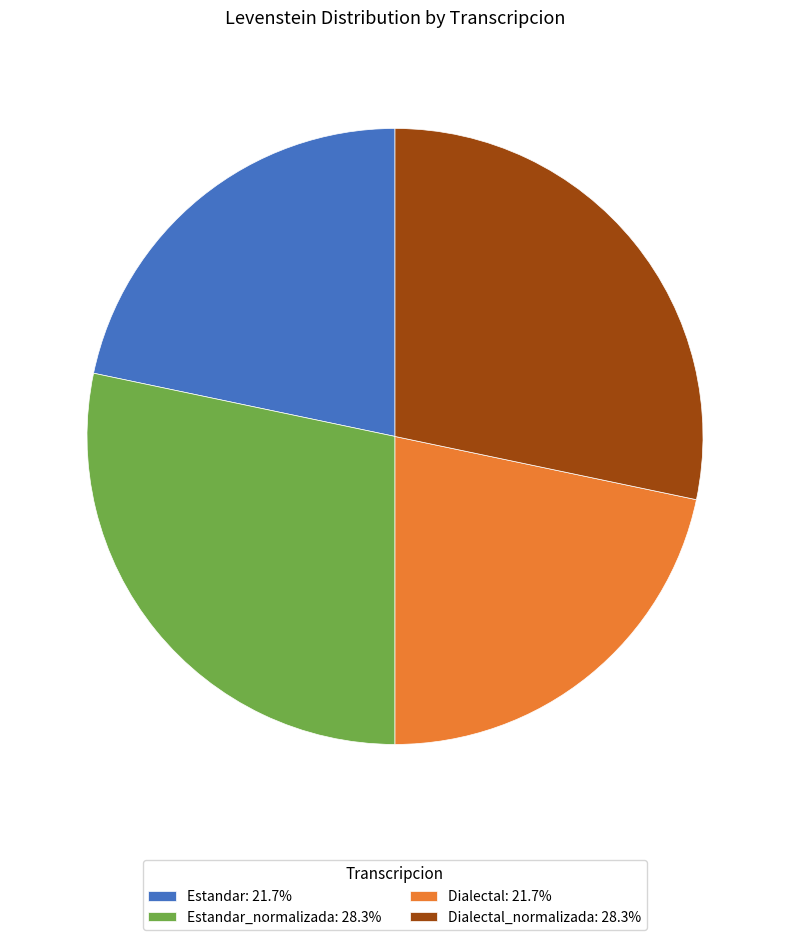

Is there any slice that represents more than half of the pie?

No